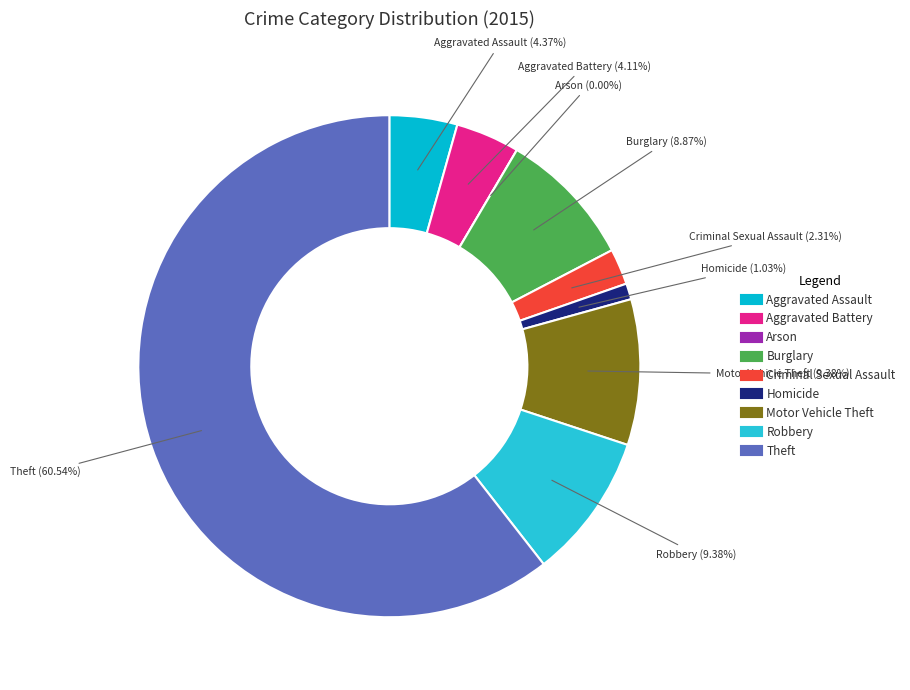

Which slice is the largest?

Theft